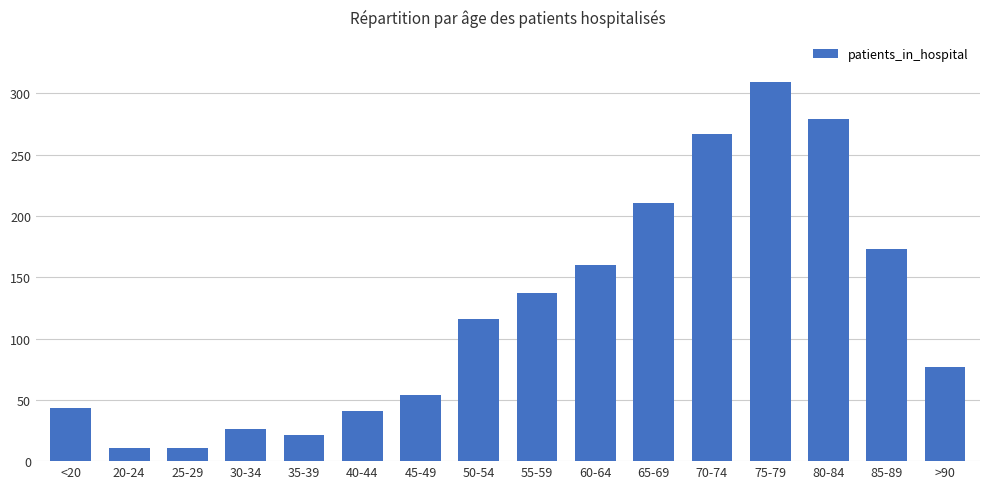

What is the minimum value shown in the chart?

11